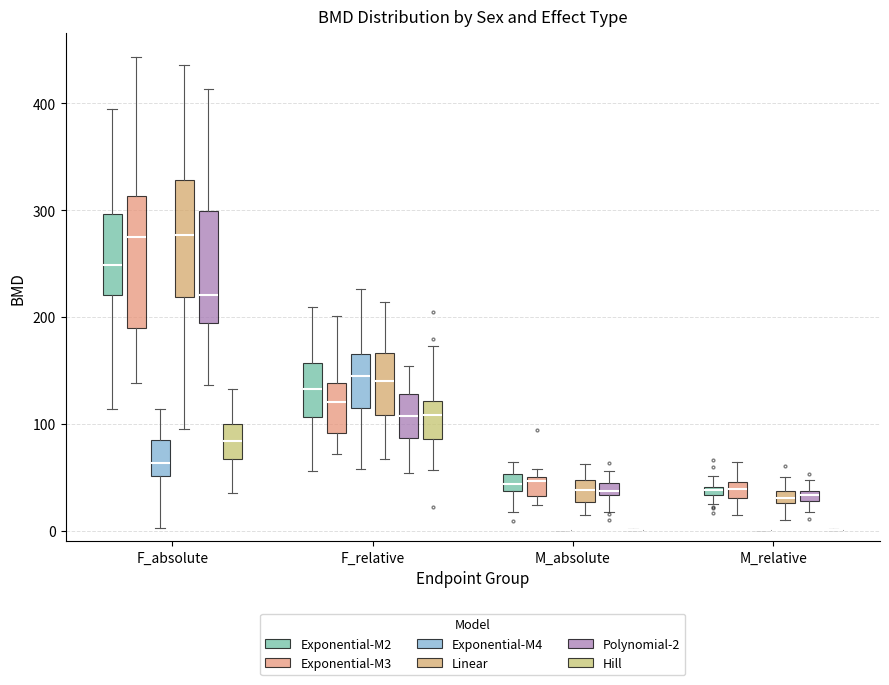

Comparing the boxes themselves (not the whiskers), which one is the tallest?

F_absolute (Exponential-M3)